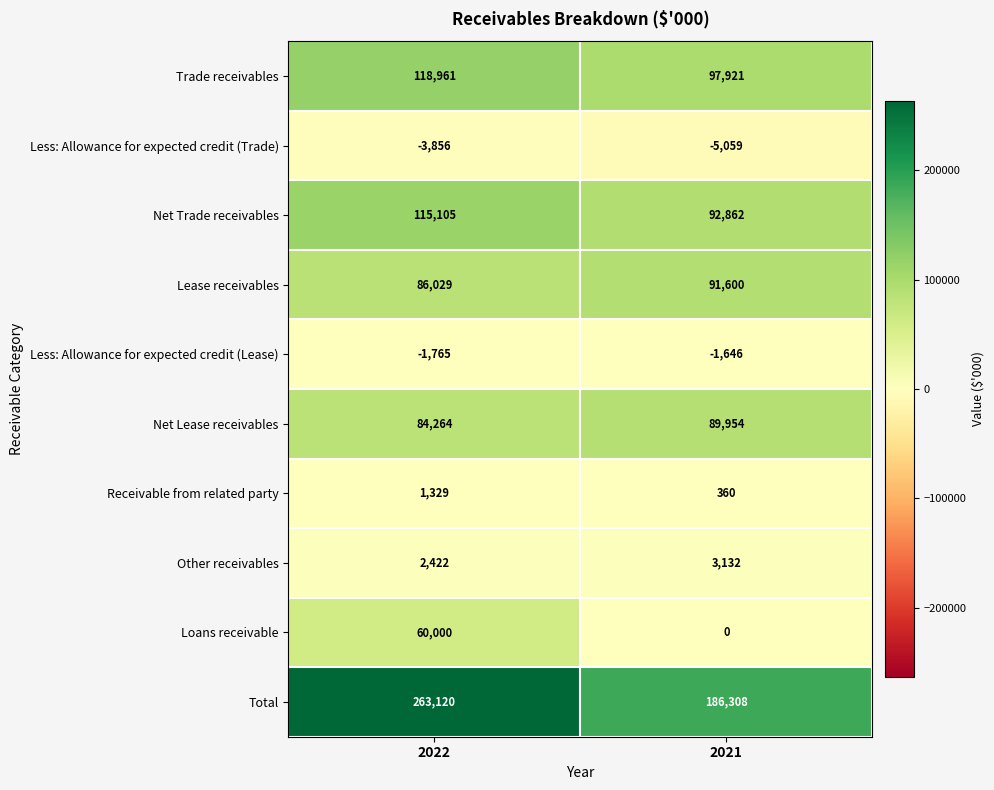

Reading left to right, extract all data points from this chart.

Trade receivables: 118961	97921
Less: Allowance for expected credit (Trade): -3856	-5059
Net Trade receivables: 115105	92862
Lease receivables: 86029	91600
Less: Allowance for expected credit (Lease): -1765	-1646
Net Lease receivables: 84264	89954
Receivable from related party: 1329	360
Other receivables: 2422	3132
Loans receivable: 60000	0
Total: 263120	186308